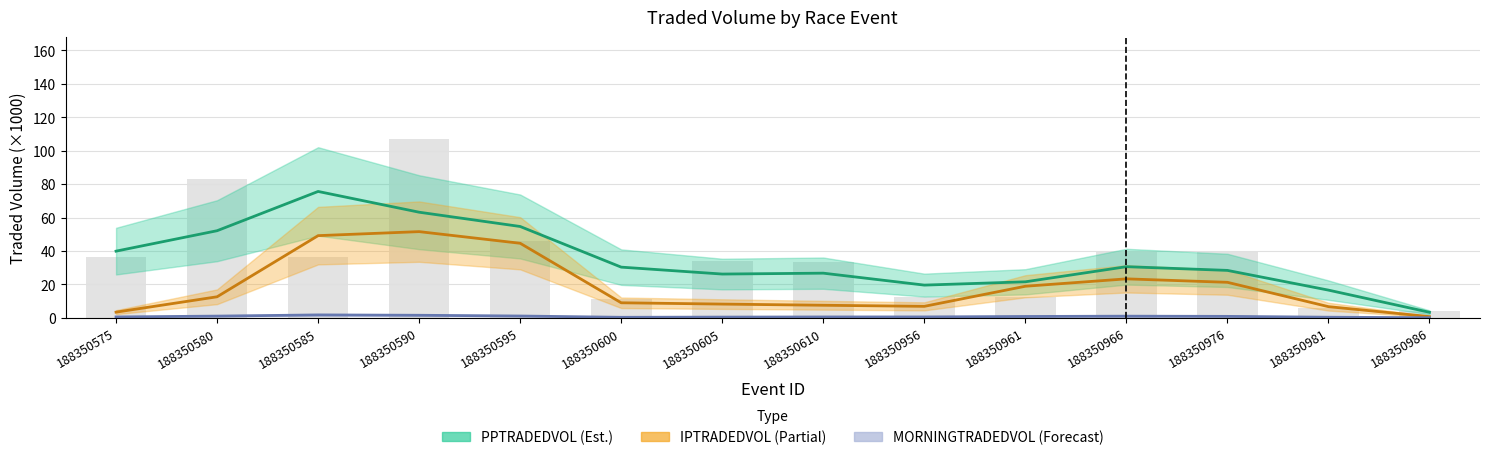

What is the sum of the PPTRADEDVOL (Est.) values at 188350981 and 188350961?

38.1